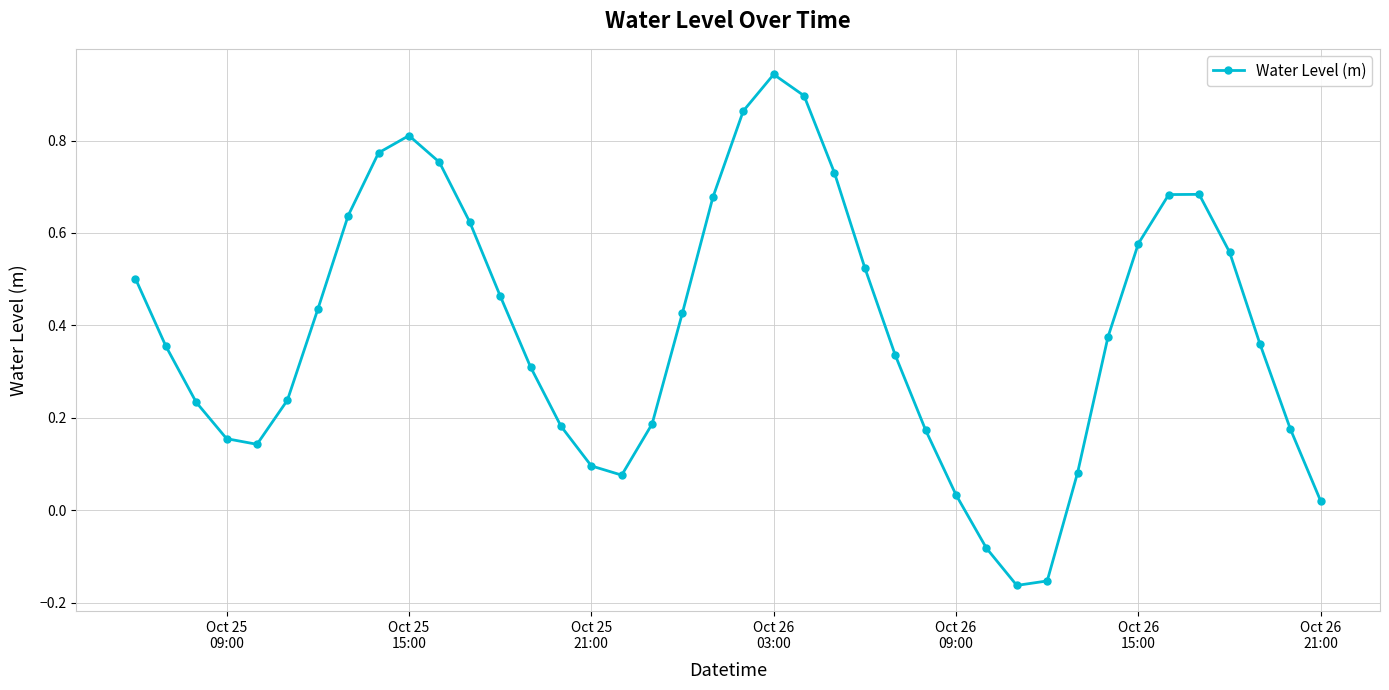

How many points are higher than both their immediate neighbors (excluding endpoints)?

3